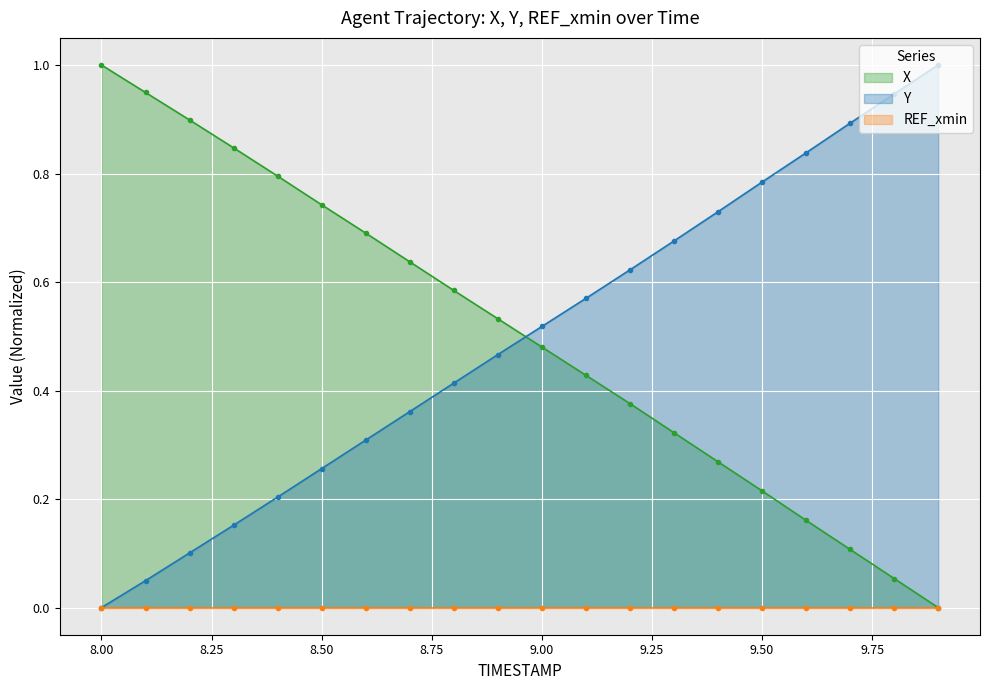

How many values in X are above zero?

19